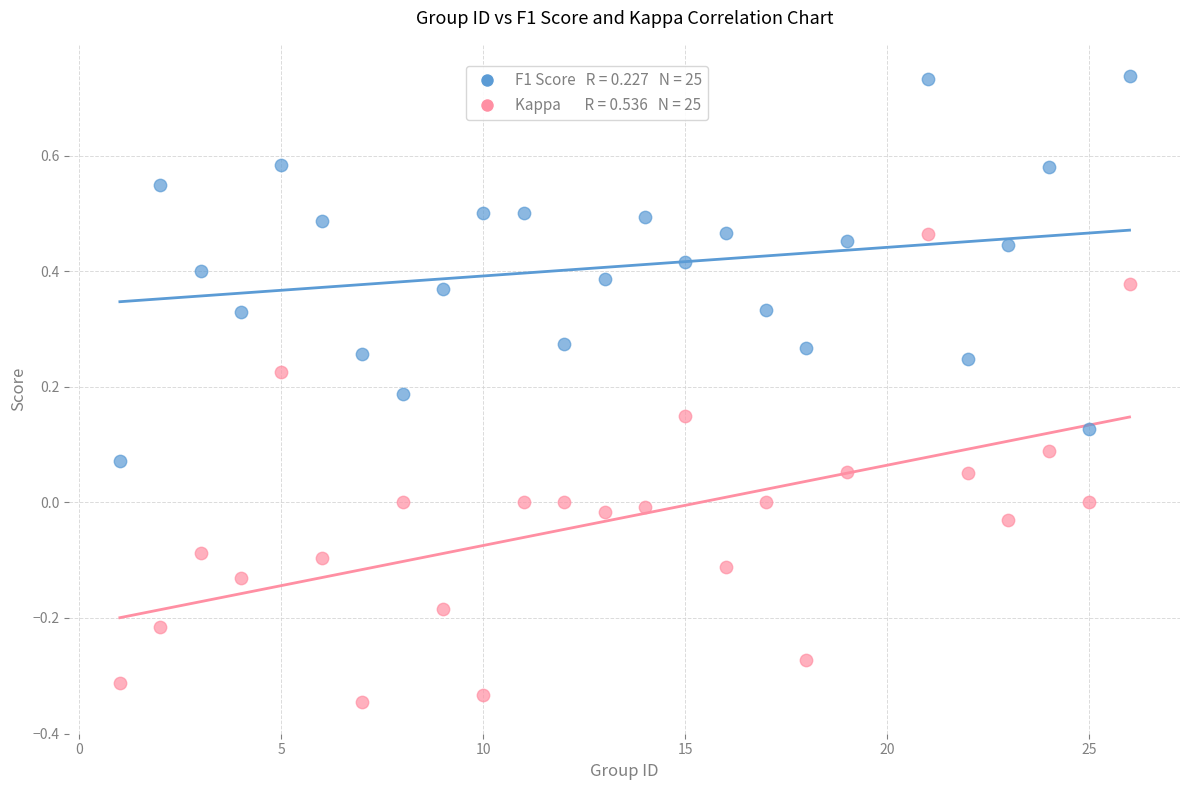

Across all data points, what is the range of X values (max minus min)?

25.0